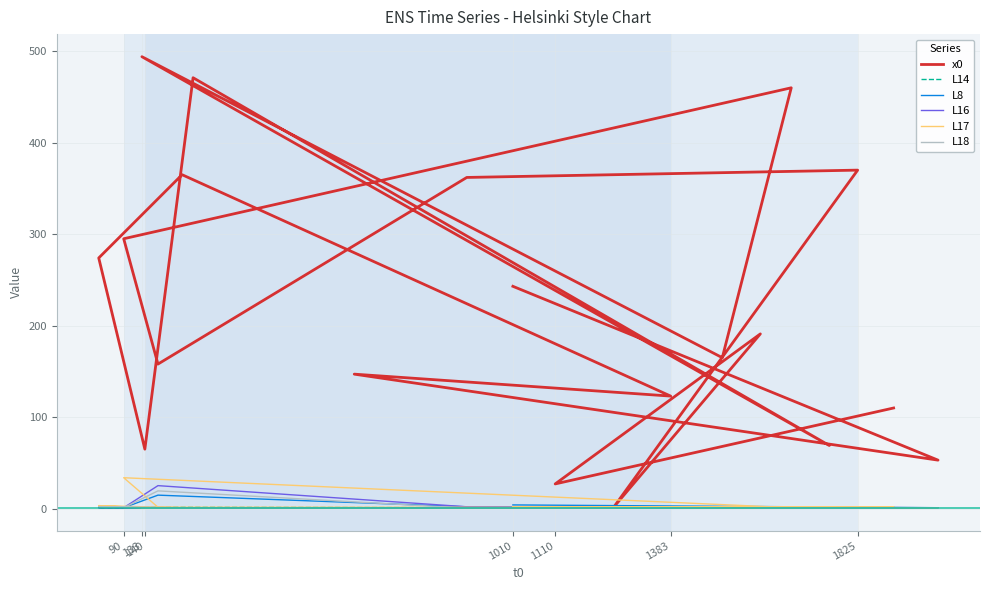

The value of L16 at 1010 is 2.0. True or false?

True